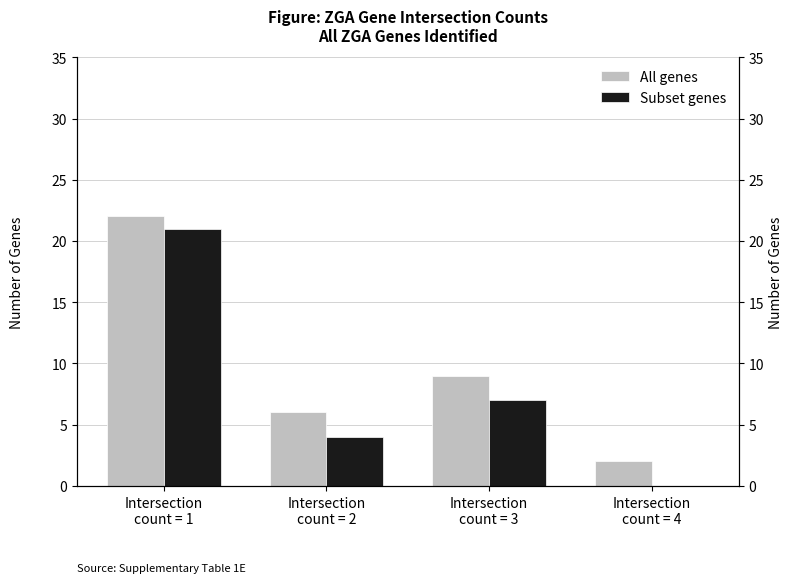

How many values in the Subset genes series are below 7?

2